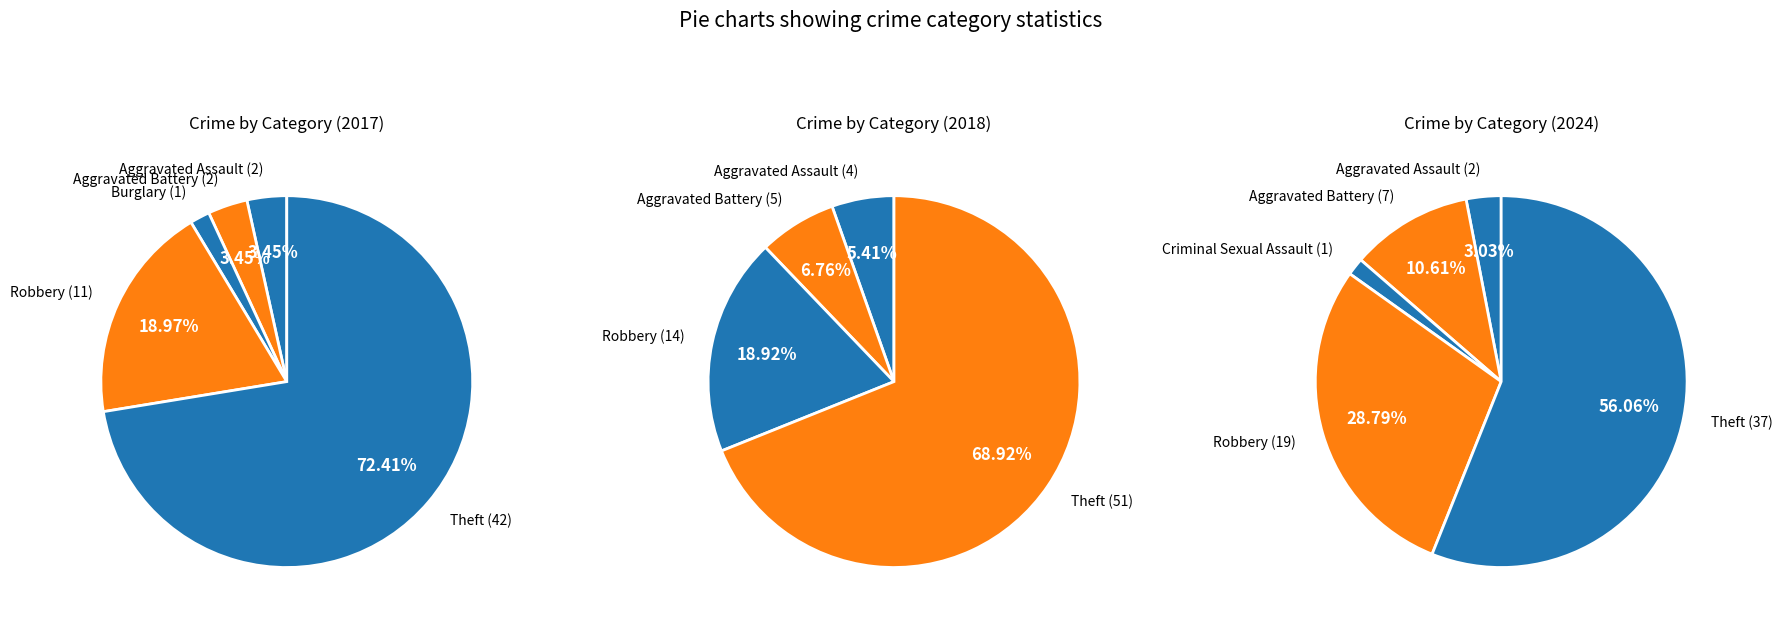

The 3 slice represents 1% of the pie. True or false?

False